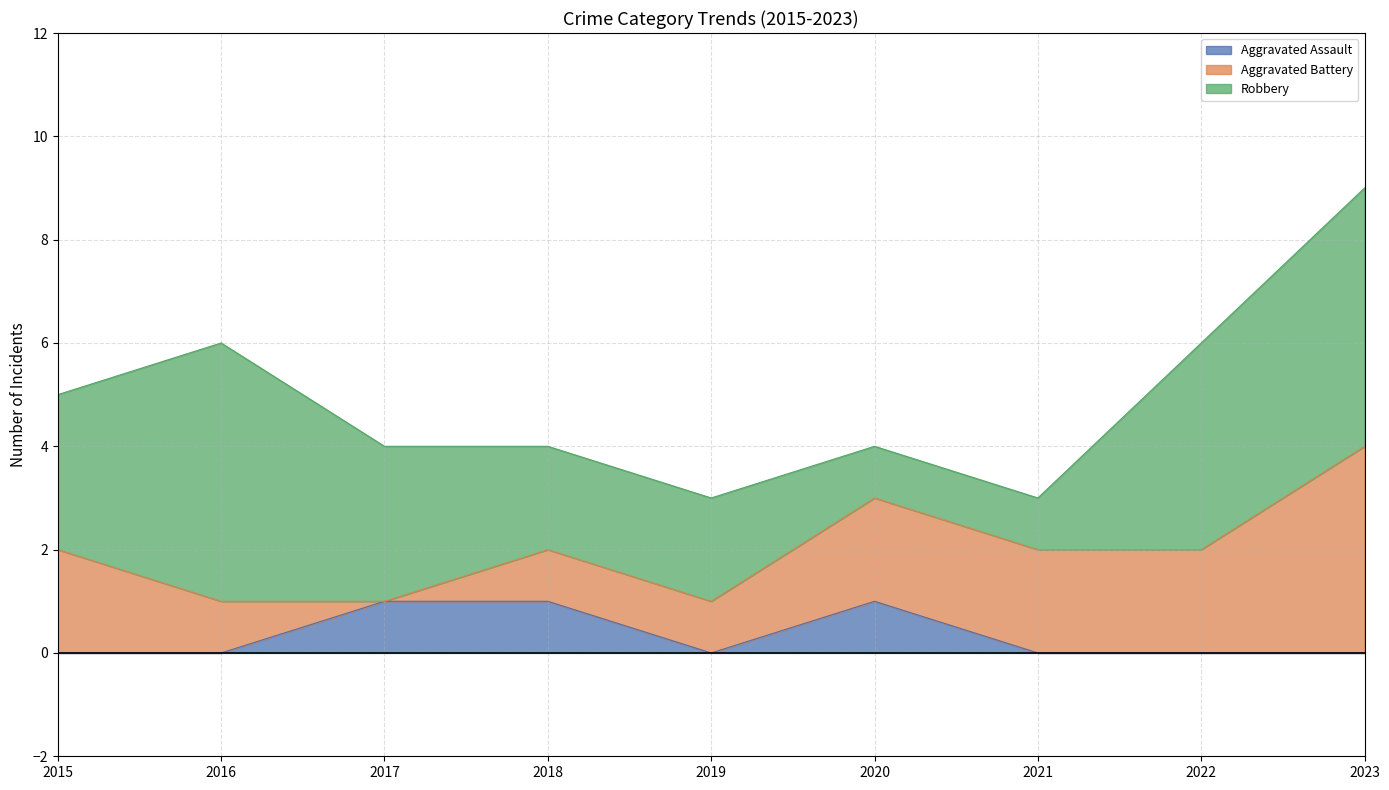

How many times do Aggravated Battery and Aggravated Assault cross each other?

1